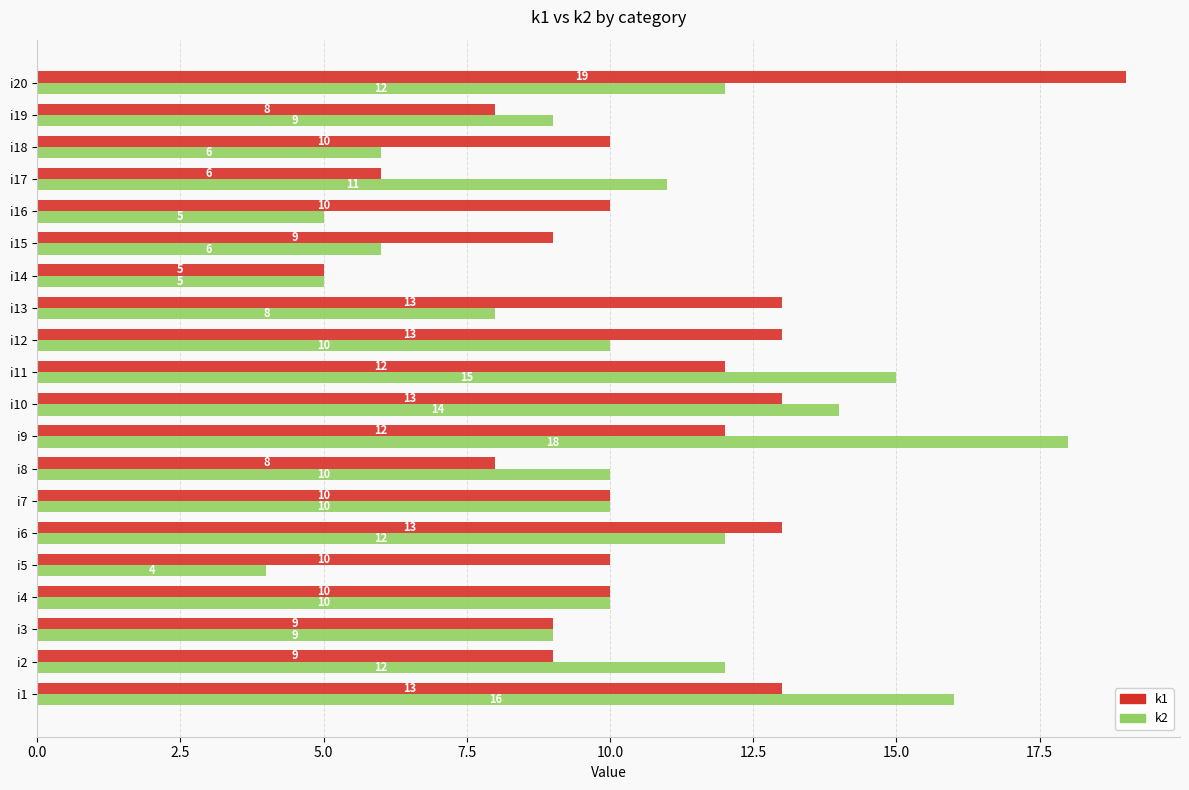

What value does the k2 series have at i6, to the nearest 5?

10